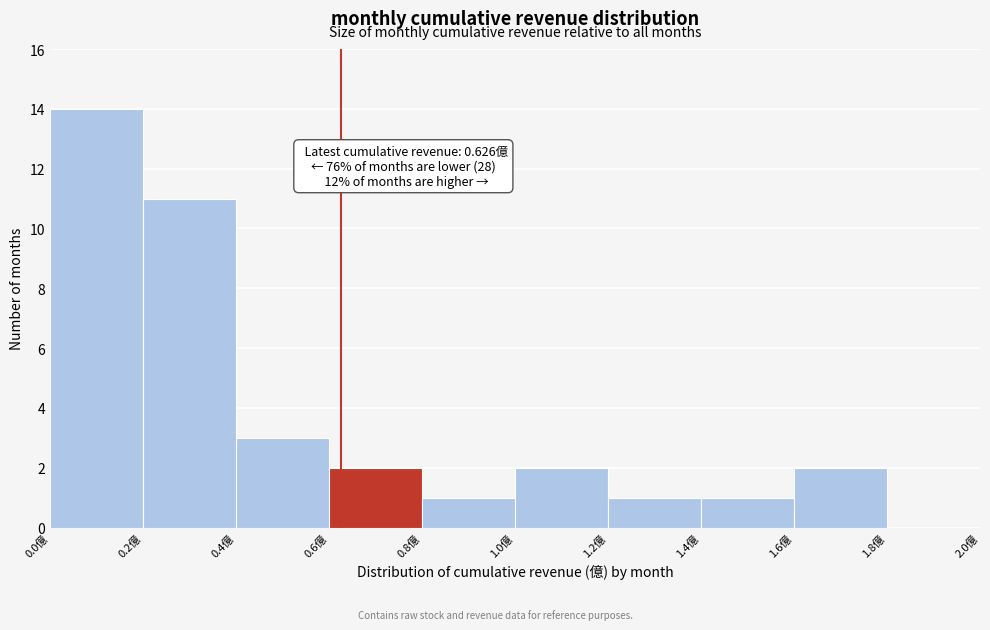

Which range on the x-axis has the tallest bar?

0.0 to 0.2